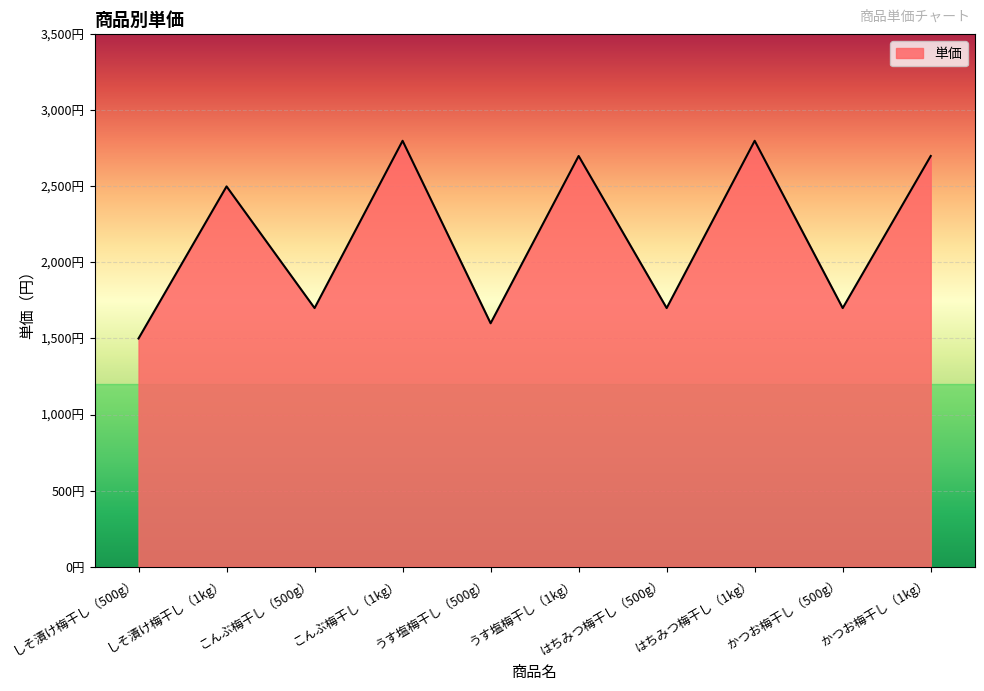

What position from the right is うす塩梅干し（500g）?

6